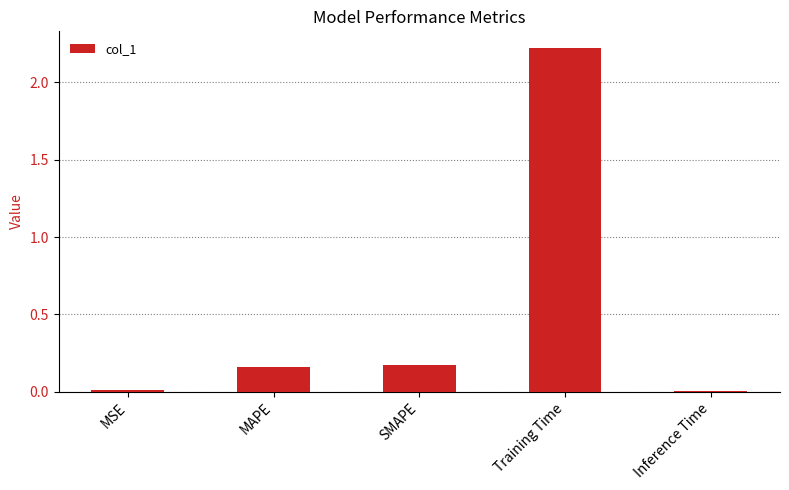

What is the greatest value displayed?

2.2